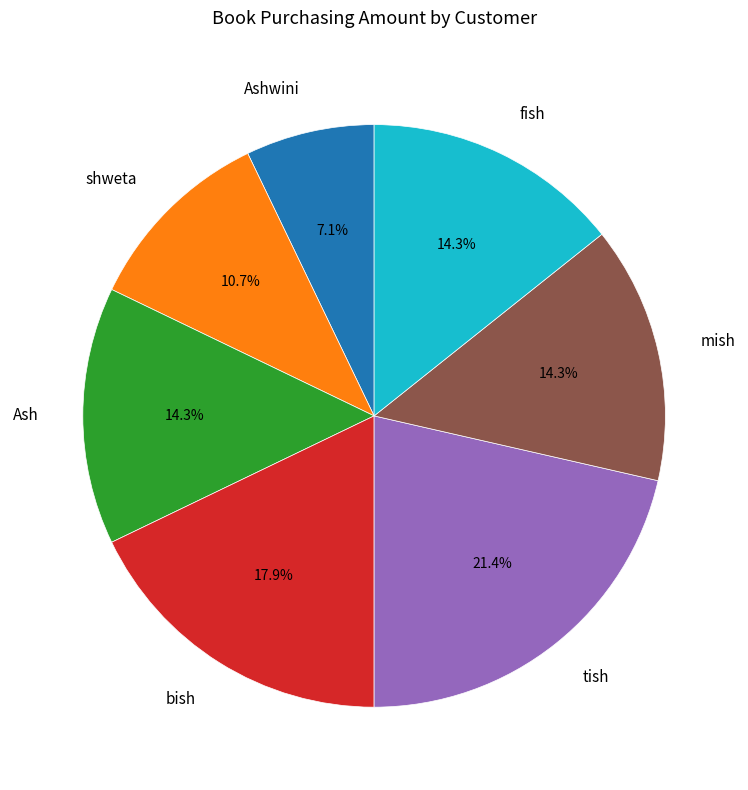

How many slices are in this pie chart?

7